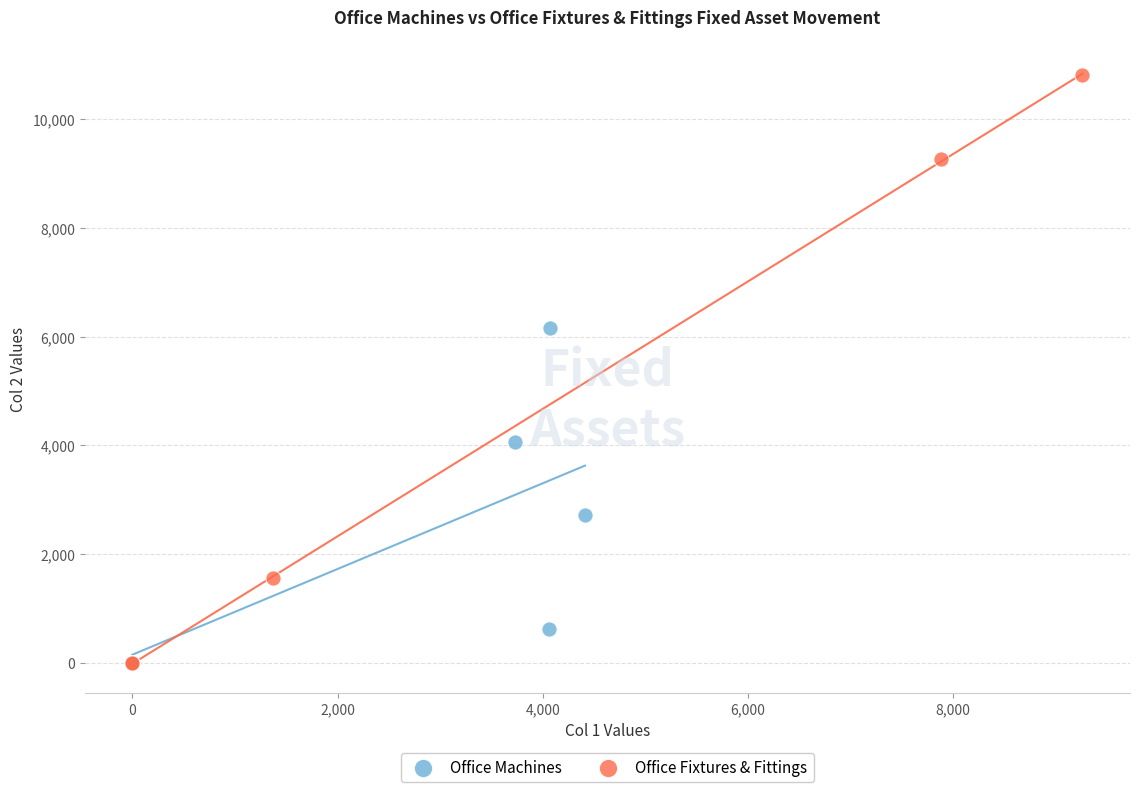

Which series has the largest Y range (max minus min)?

Office Fixtures & Fittings